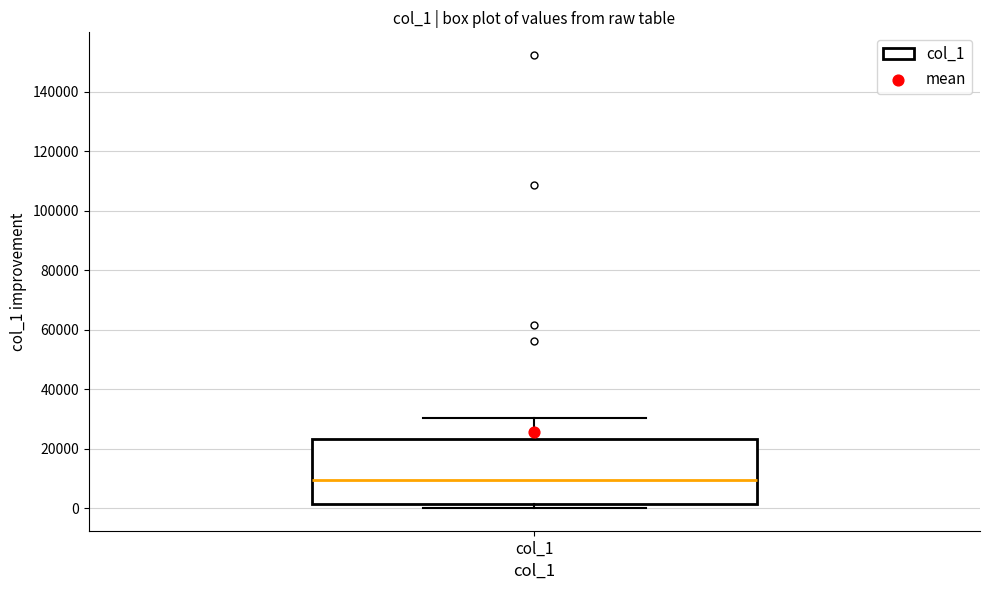

Read this box plot against the y-axis: the position of the median line, the range covered by the box, and the ends of both whiskers. The values are not printed on the chart, so give them approximately, as read against the axis.

median 10000, box 2000 to 24000, whiskers 0 to 30000